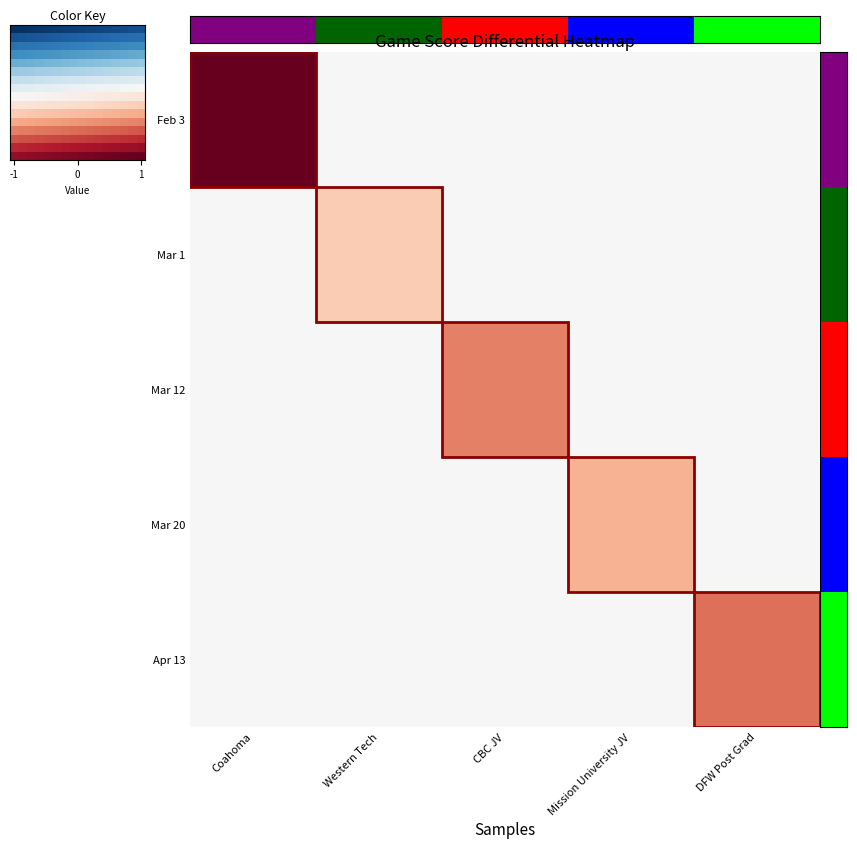

Between Western Tech and DFW Post Grad, which series saw the biggest shift?

Apr 13